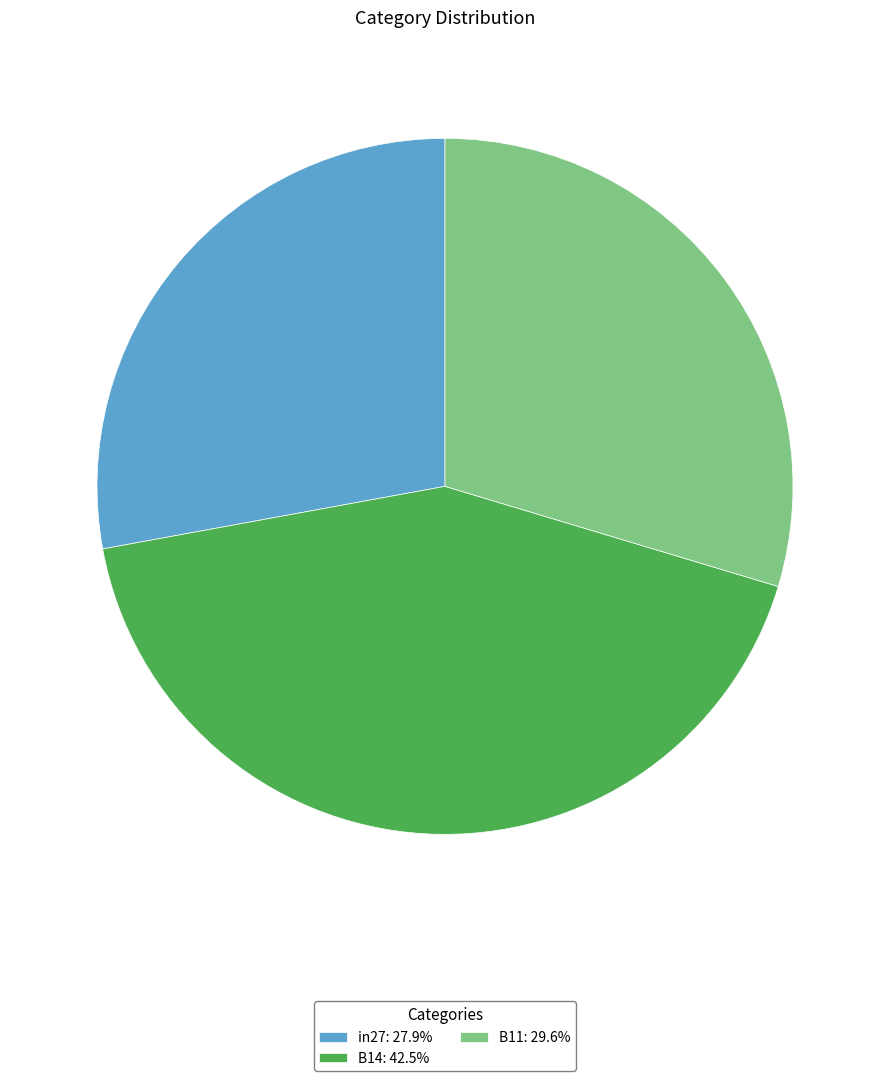

Is it true that in27 is 16% of the pie?

False